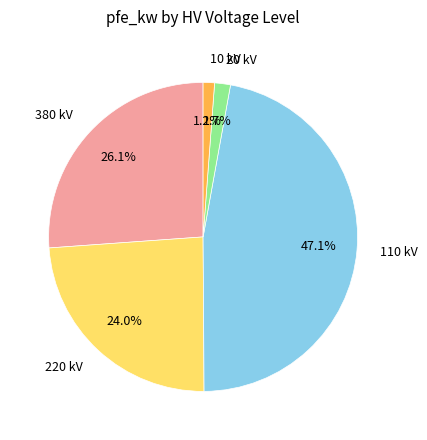

Is there a majority slice in this chart?

No